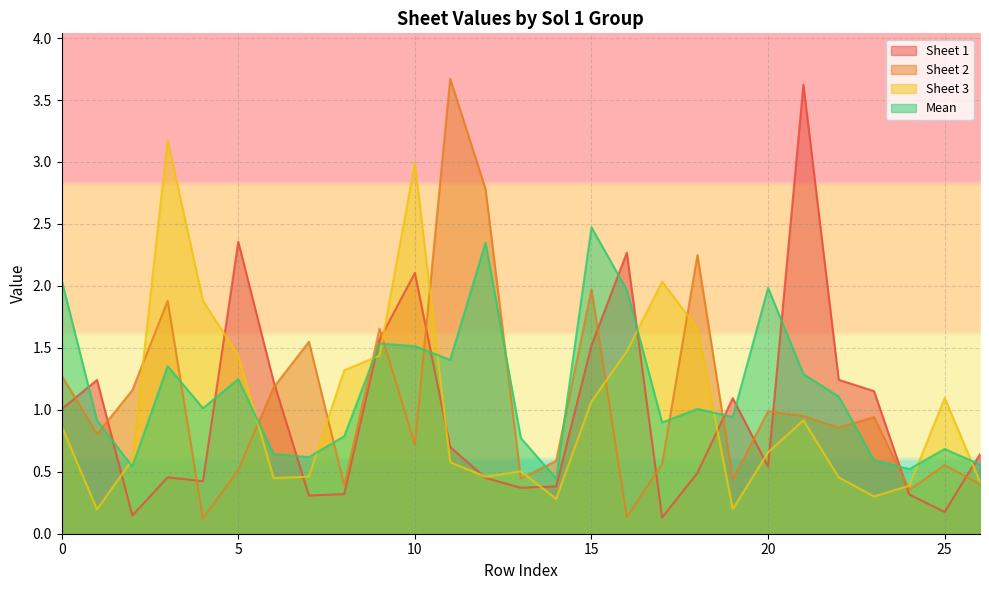

How many lines are shown in the chart?

4